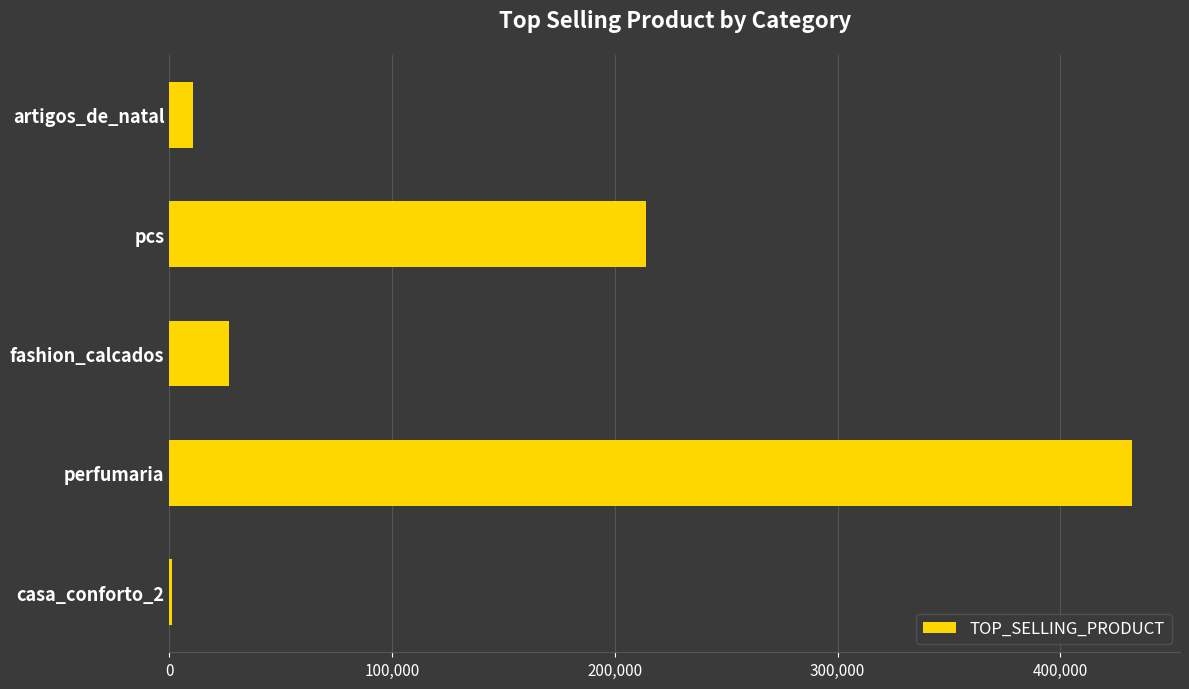

What is the greatest value displayed?

432097